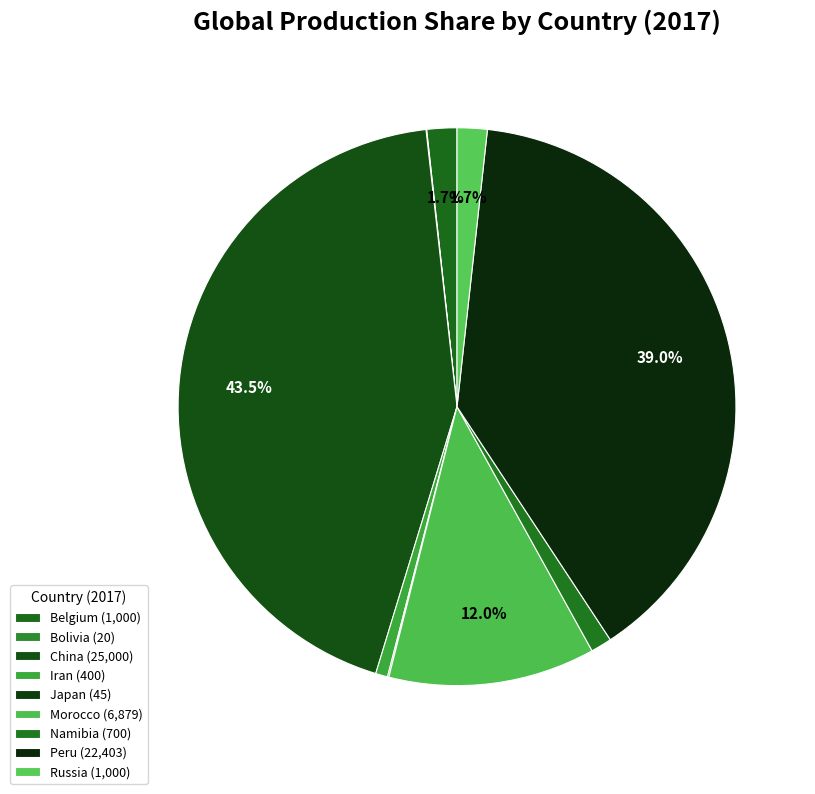

Approximately how many times larger is the value at Morocco compared to Namibia?

9.8